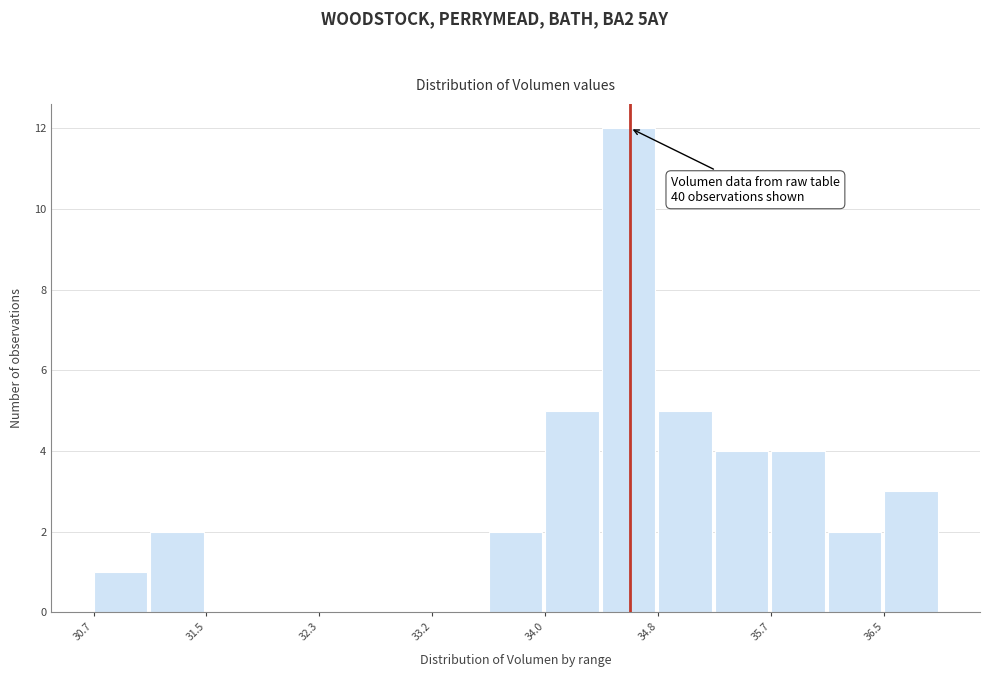

Which range on the x-axis has the tallest bar?

34.4 to 34.8